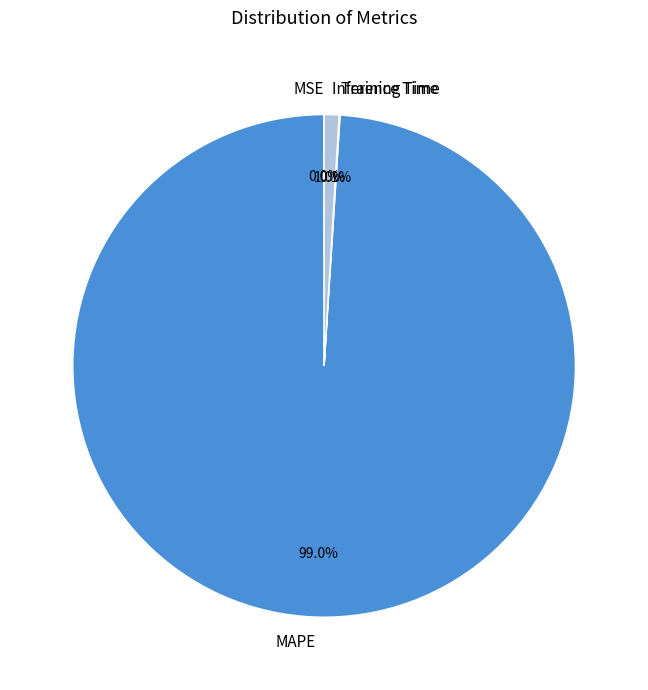

Which slice represents more than half of the pie?

MAPE